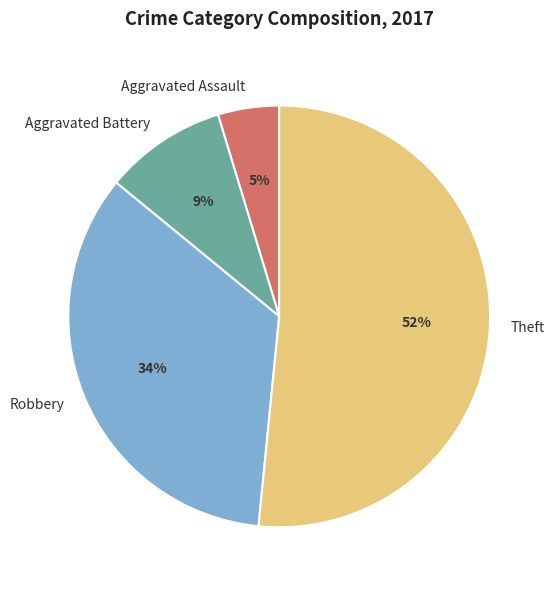

To the nearest percent, what is the average slice percentage?

25%